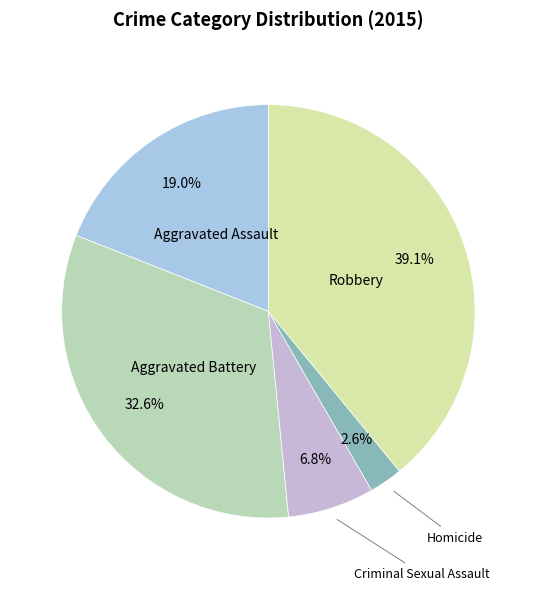

Combined, do Criminal Sexual Assault and Aggravated Assault account for over 50%?

No